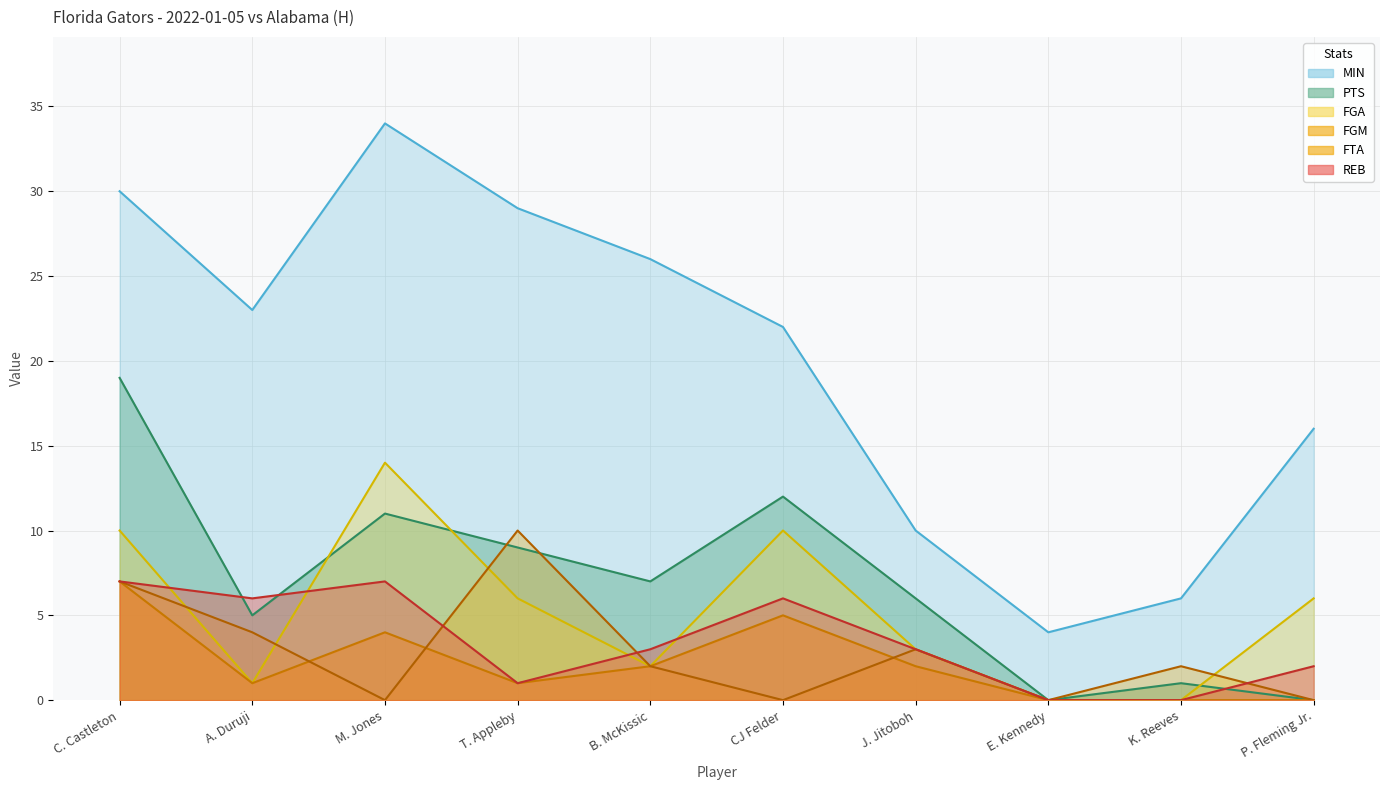

True or false: REB and MIN cross at least once.

False